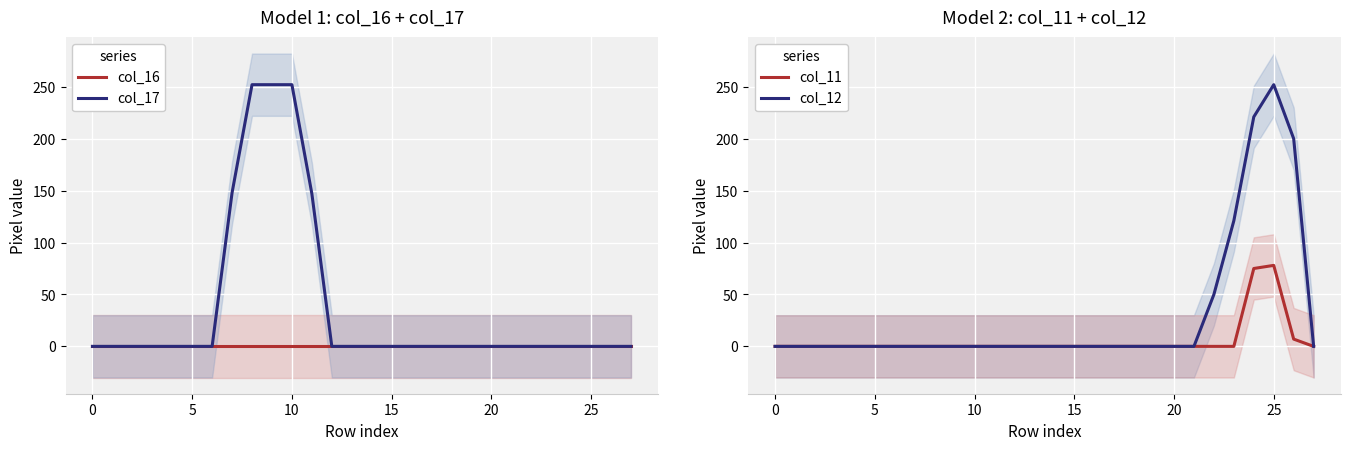

What is the label of the 12th point from the left?

11